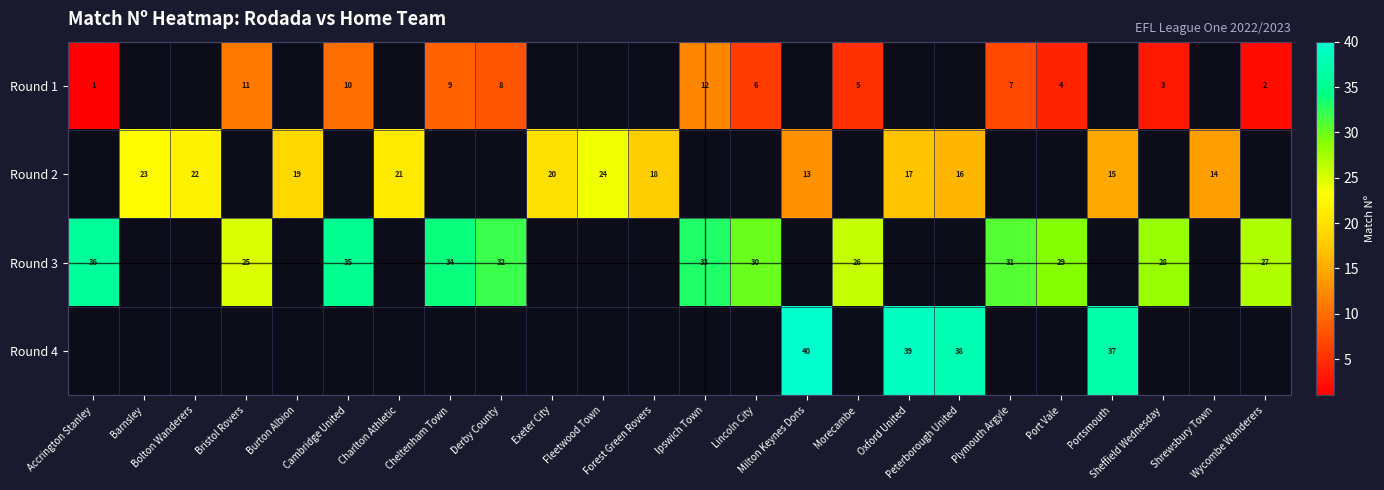

What is the maximum value shown in the chart?

40.0